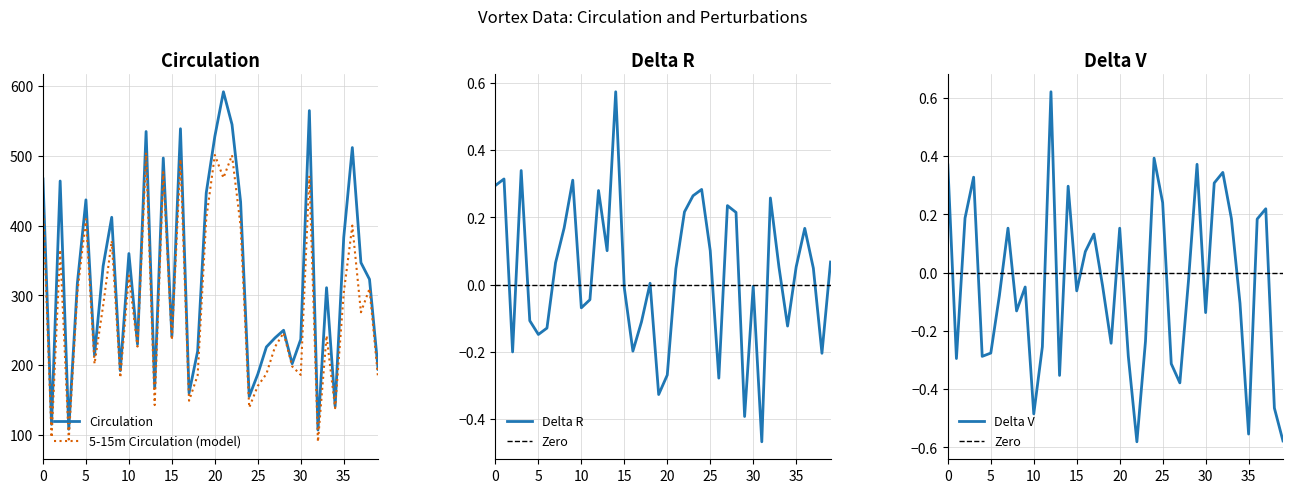

How many negative values does the Delta V series have?

23